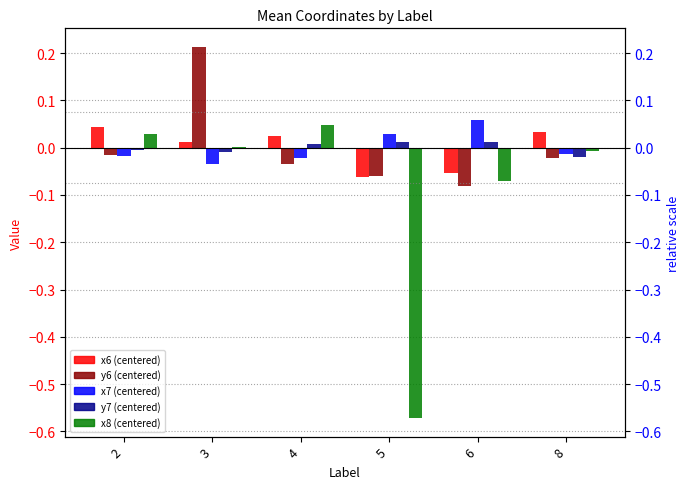

Which label corresponds to the smallest value in the chart?

5